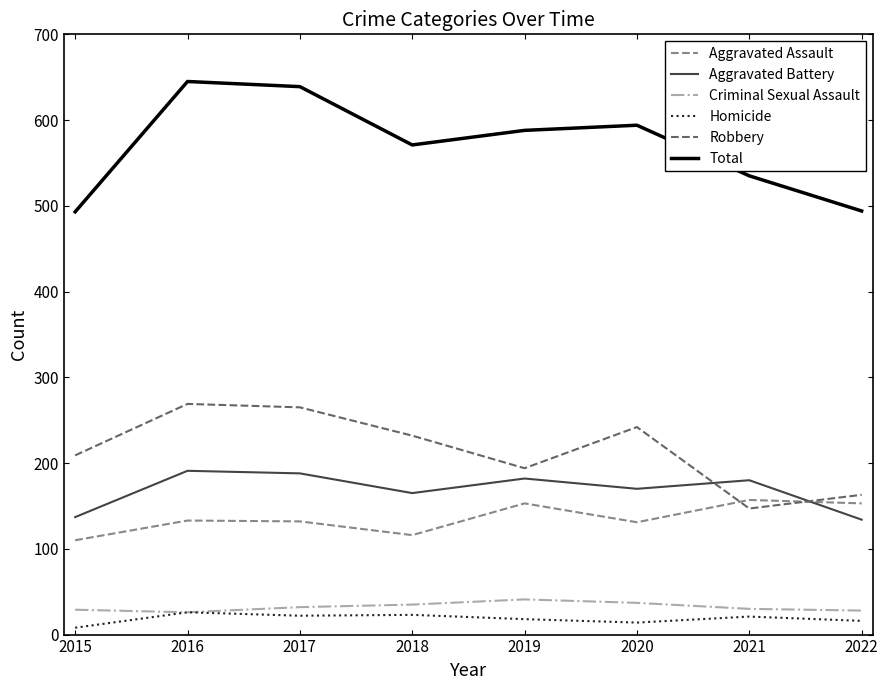

What is the minimum value shown in the chart?

8